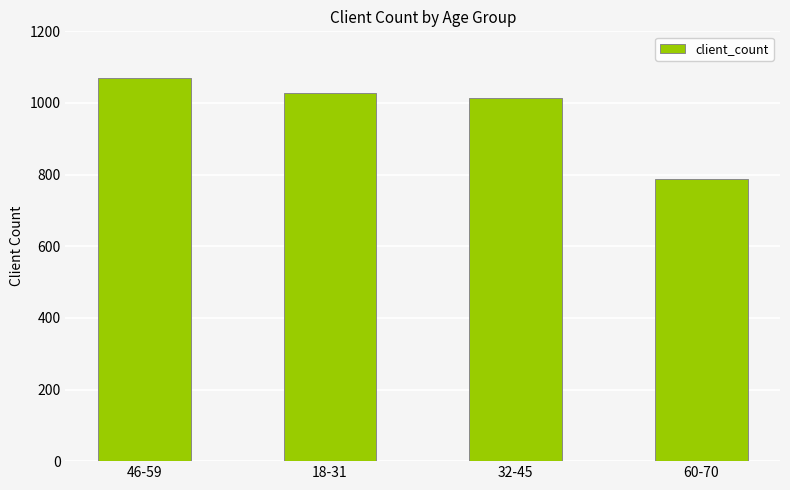

Reading right to left, list all the values displayed in this chart.

788	1014	1028	1070